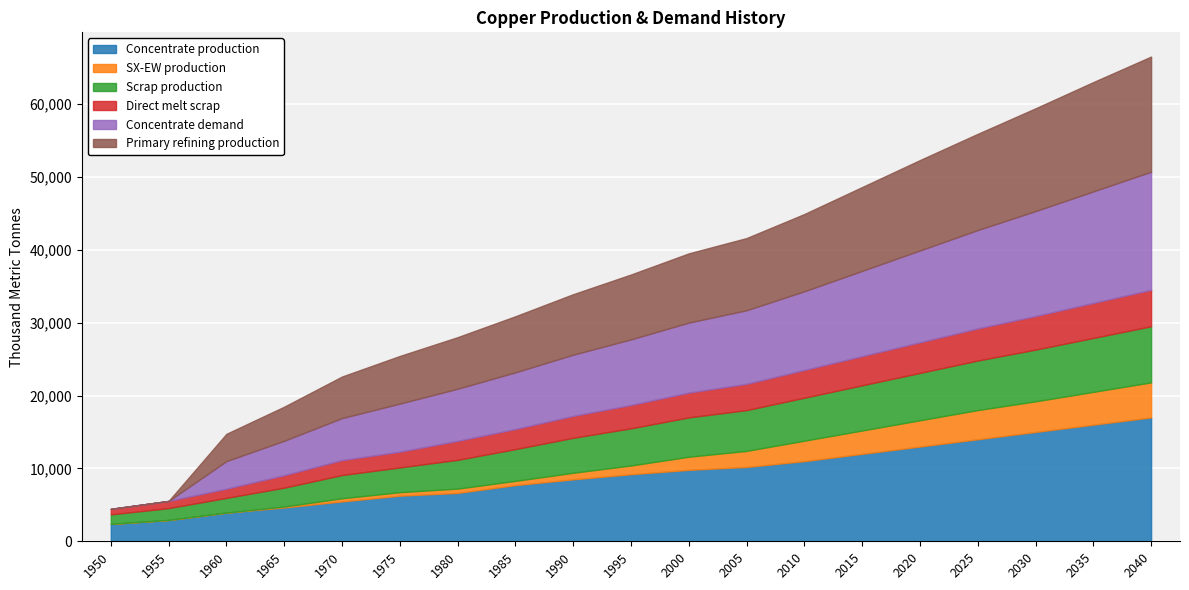

The Primary refining production series shows 2895.6 at 1965. True or false?

False